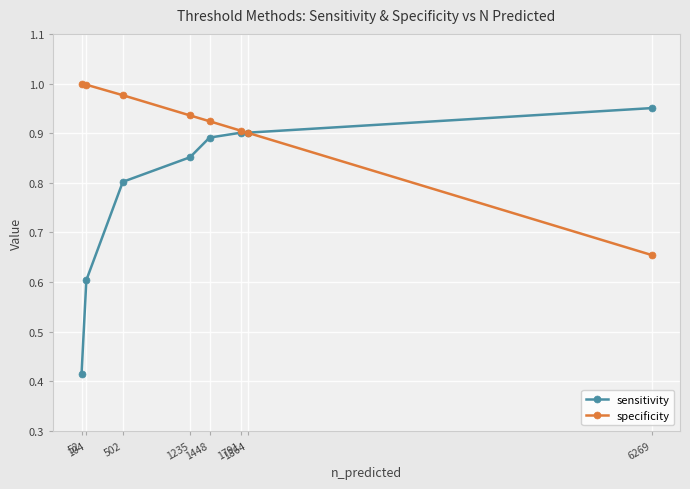

What is the total value across all series at 52?

1.4